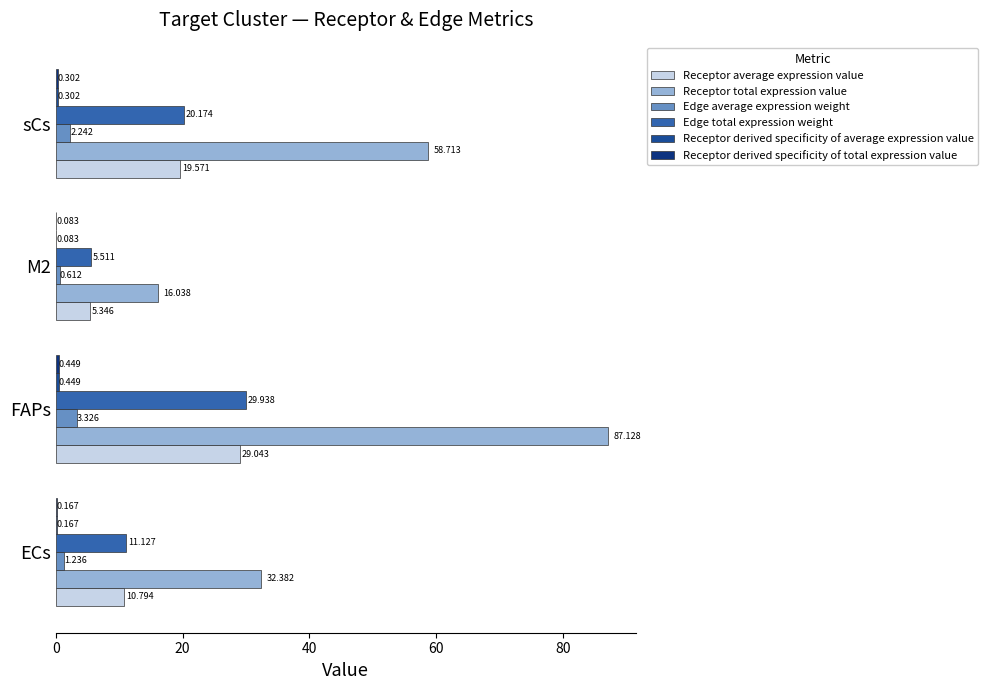

Count the number of categories in the chart.

4